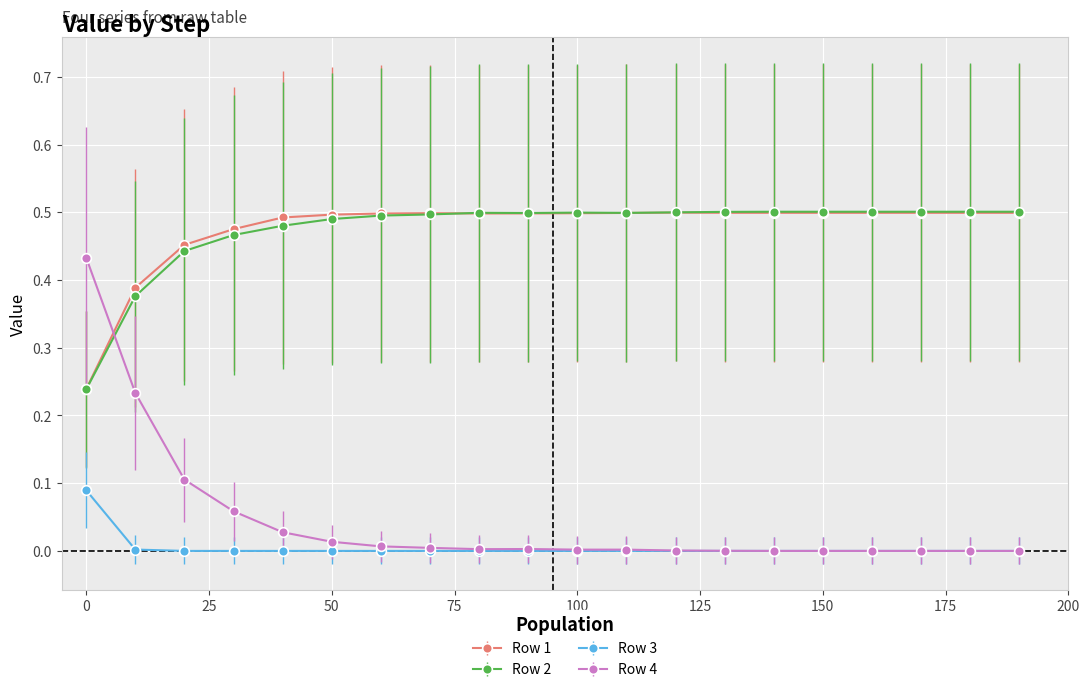

True or false: Row 4 and Row 2 intersect in this chart.

True